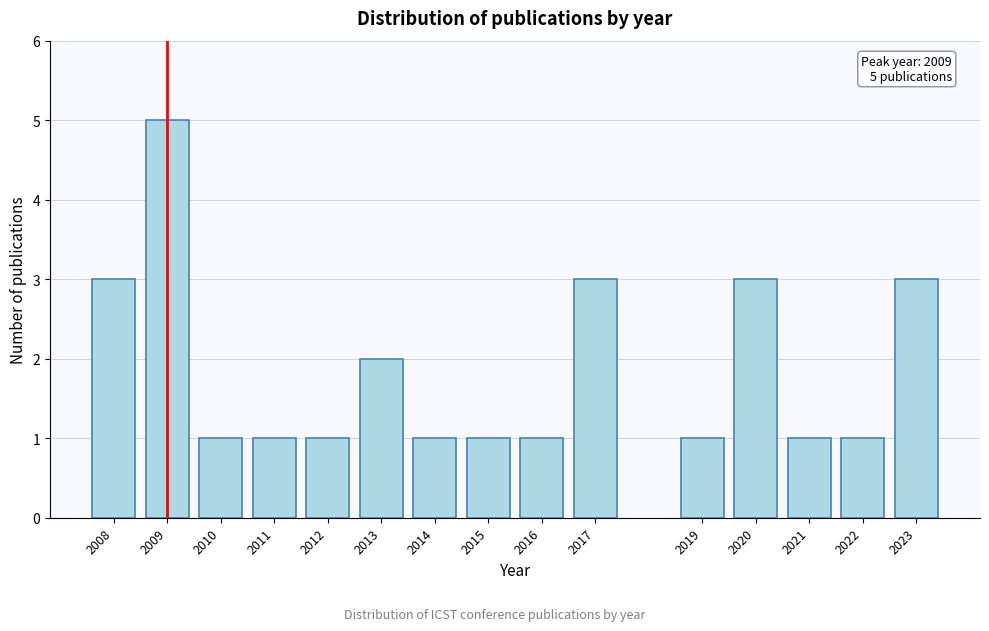

Reading left to right, what are all the values shown in this chart?

2008=3	2009=5	2010=1	2011=1	2012=1	2013=2	2014=1	2015=1	2016=1	2017=3	2019=1	2020=3	2021=1	2022=1	2023=3